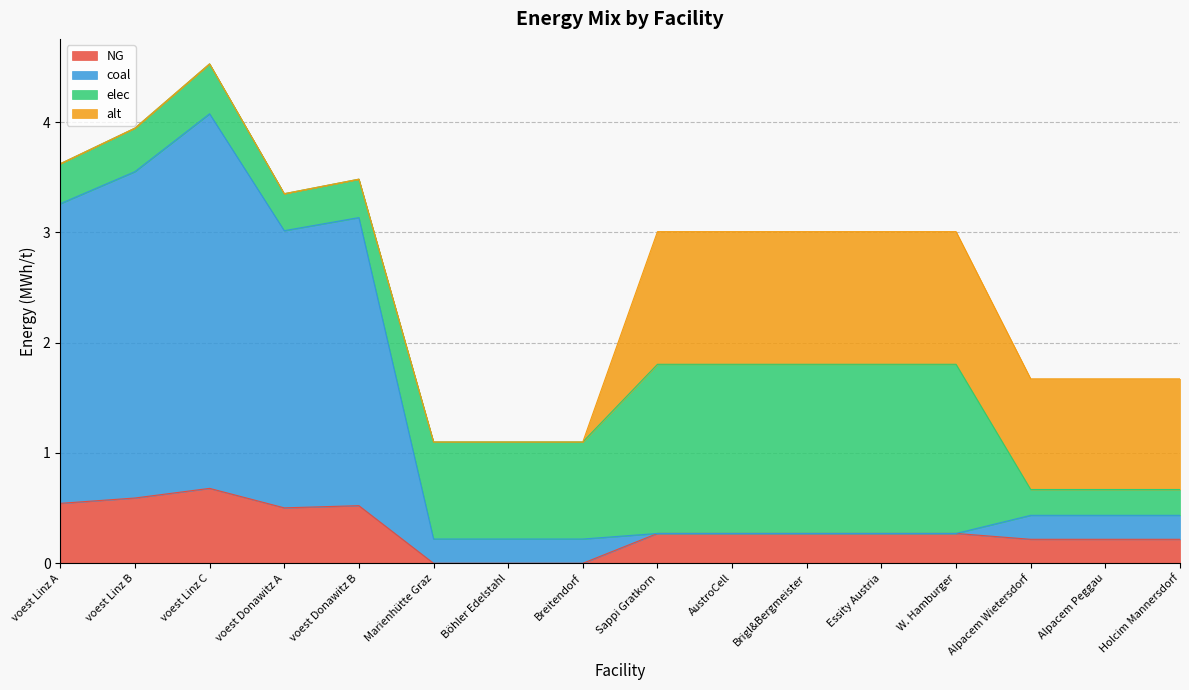

Is it true that NG equals -0.2 at Böhler Edelstahl?

False